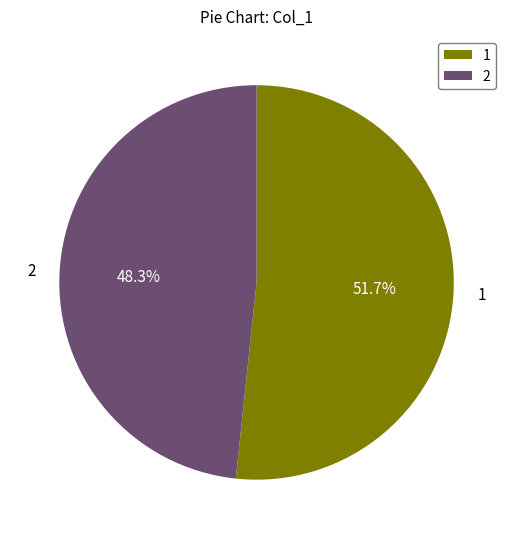

How much of the chart is everything except 1?

48.3%